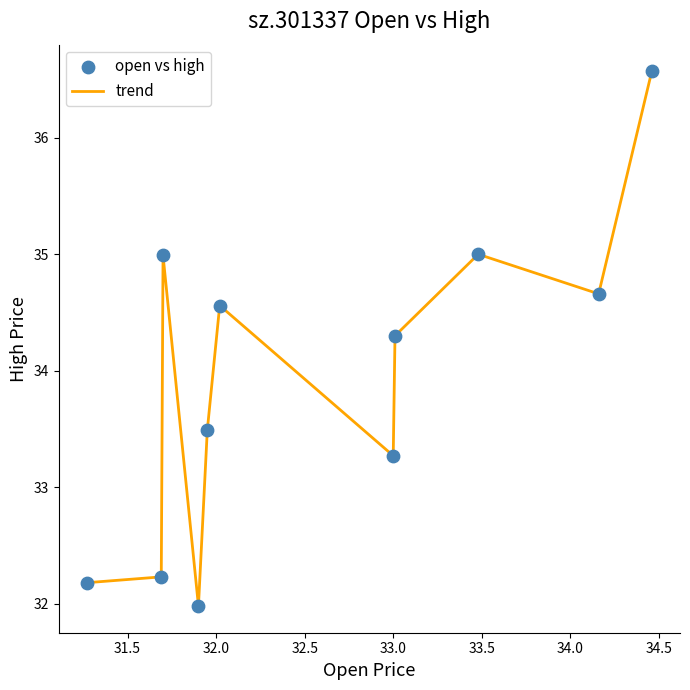

What is the greatest value displayed?

36.6